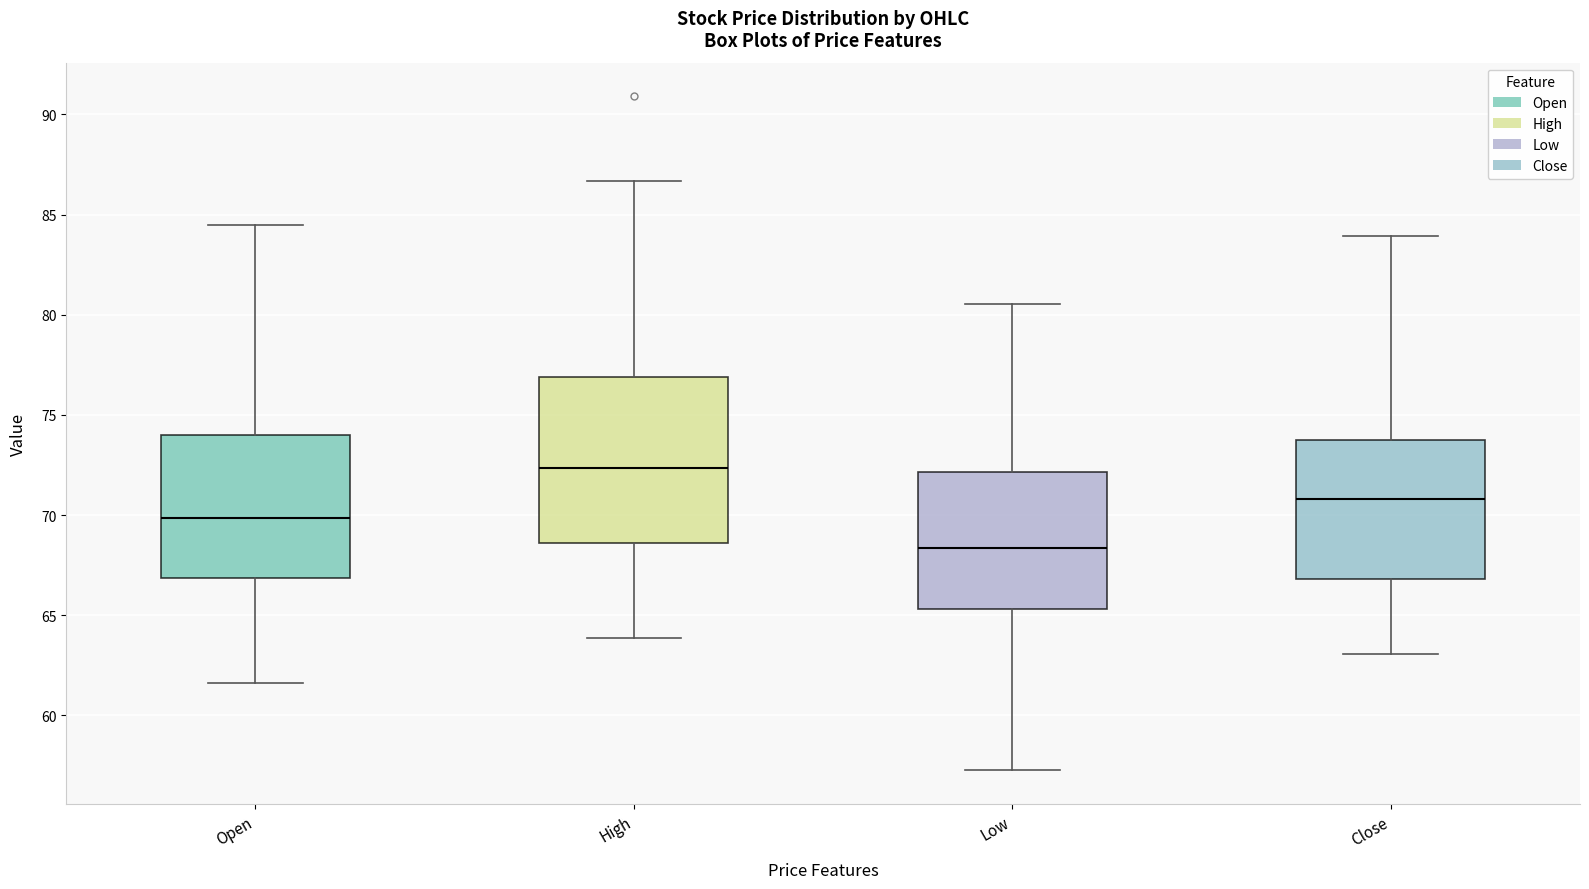

Which box is the tallest, from its lower edge to its upper edge?

High